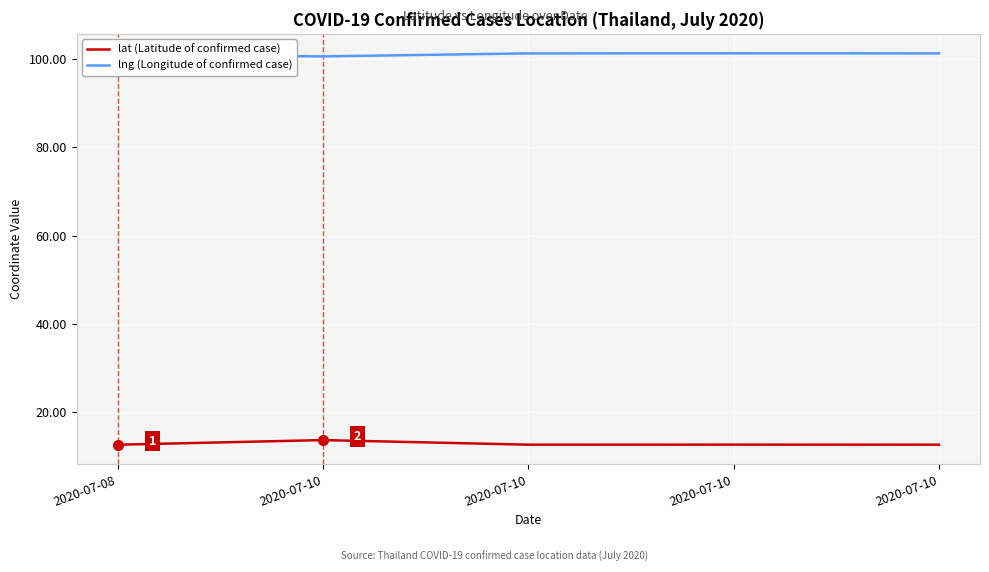

How many lines are shown in the chart?

2